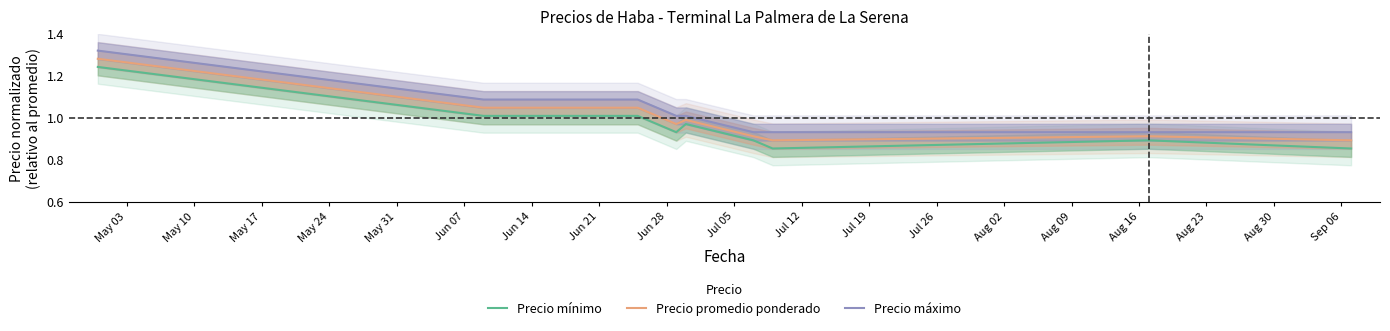

True or false: Precio mínimo and Precio máximo cross at least once.

False